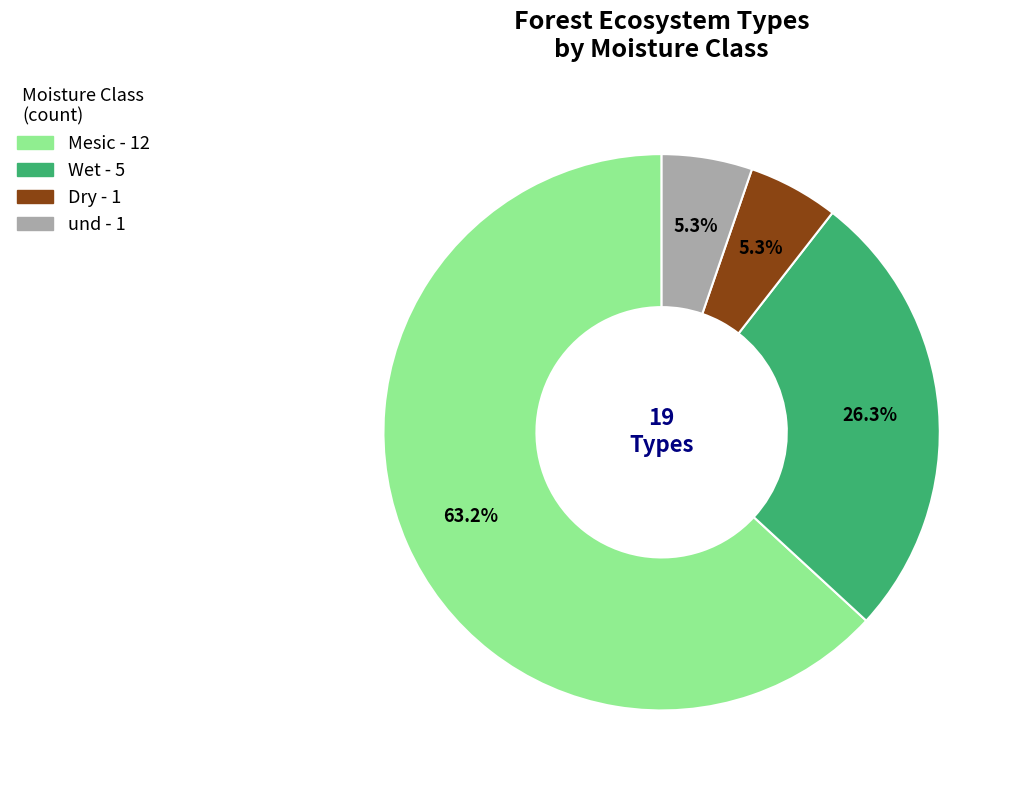

Which has a higher value, Dry or Mesic?

Mesic